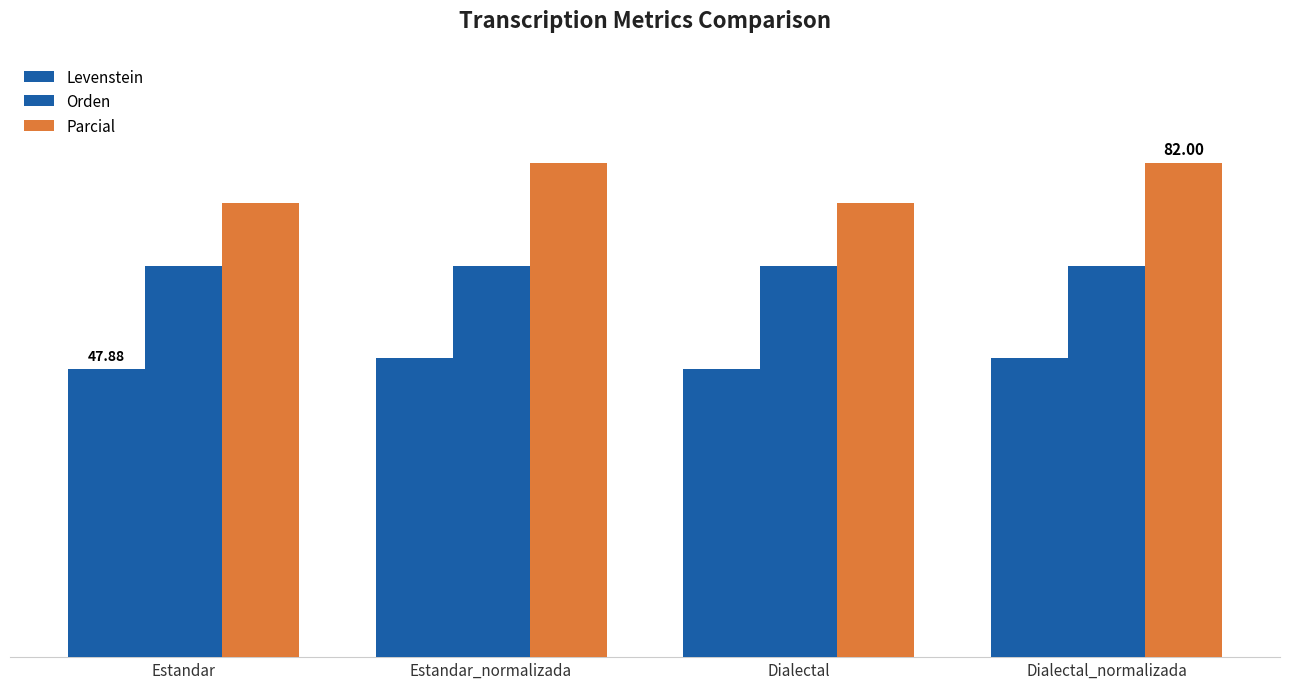

Between Estandar and Dialectal, which series saw the biggest shift?

Levenstein